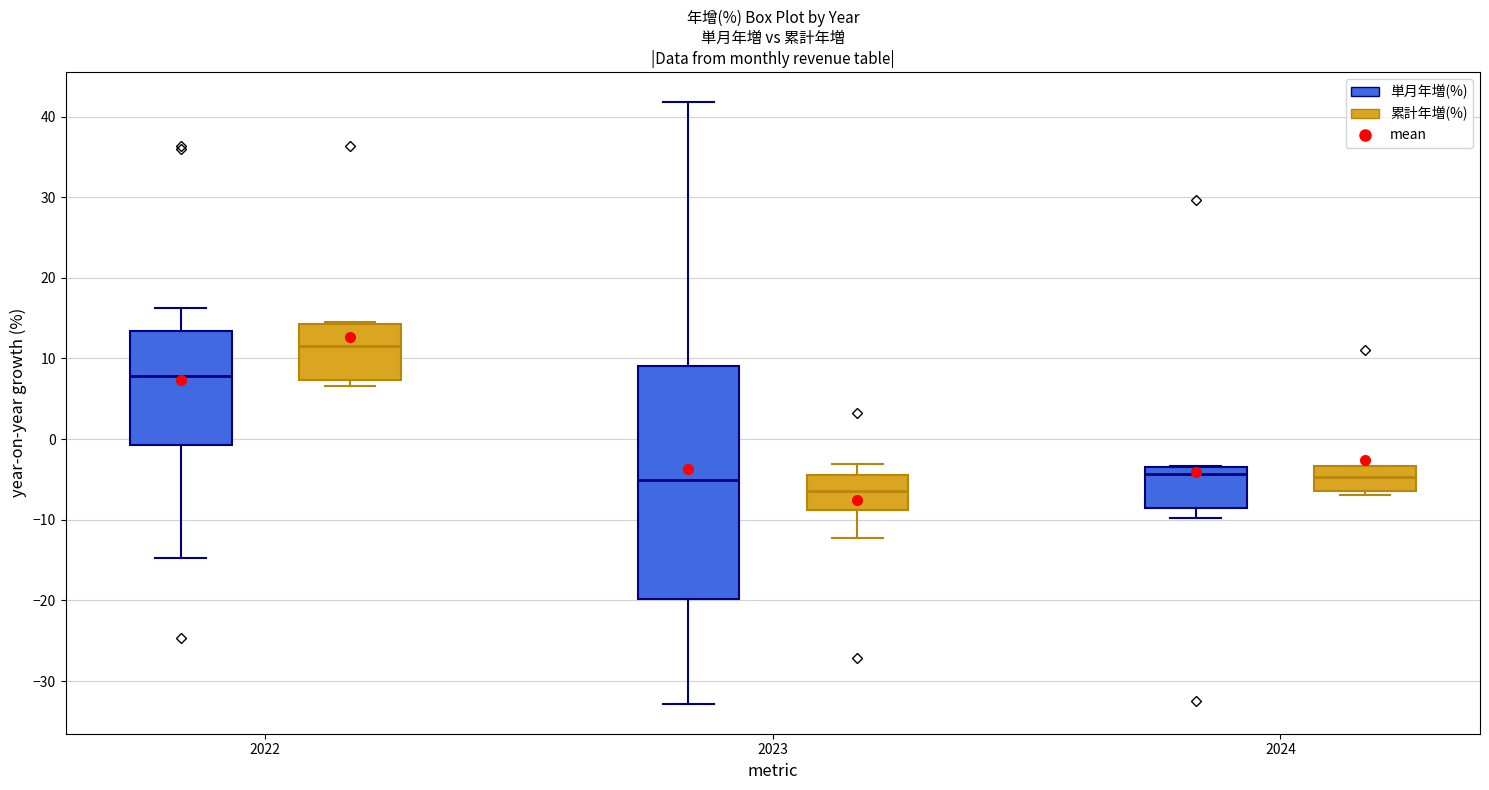

Reading left to right, transcribe this box plot: for each box, give where its median line is, the range the box spans, and where its two whiskers end, as read against the y-axis. The values are not printed on the chart, so give them approximately, as read against the axis.

2022 (単月年増(%)): median 8, box -1 to 13, whiskers -15 to 16
2022 (累計年増(%)): median 12, box 7 to 14, whiskers 7 (just below the box's lower edge) to 15
2023 (単月年増(%)): median -5, box -20 to 9, whiskers -33 to 42
2023 (累計年増(%)): median -6, box -9 to -4, whiskers -12 to -3
2024 (単月年増(%)): median -4, box -9 to -3, whiskers -10 to -3
2024 (累計年増(%)): median -5, box -6 to -3, whiskers -7 to -3